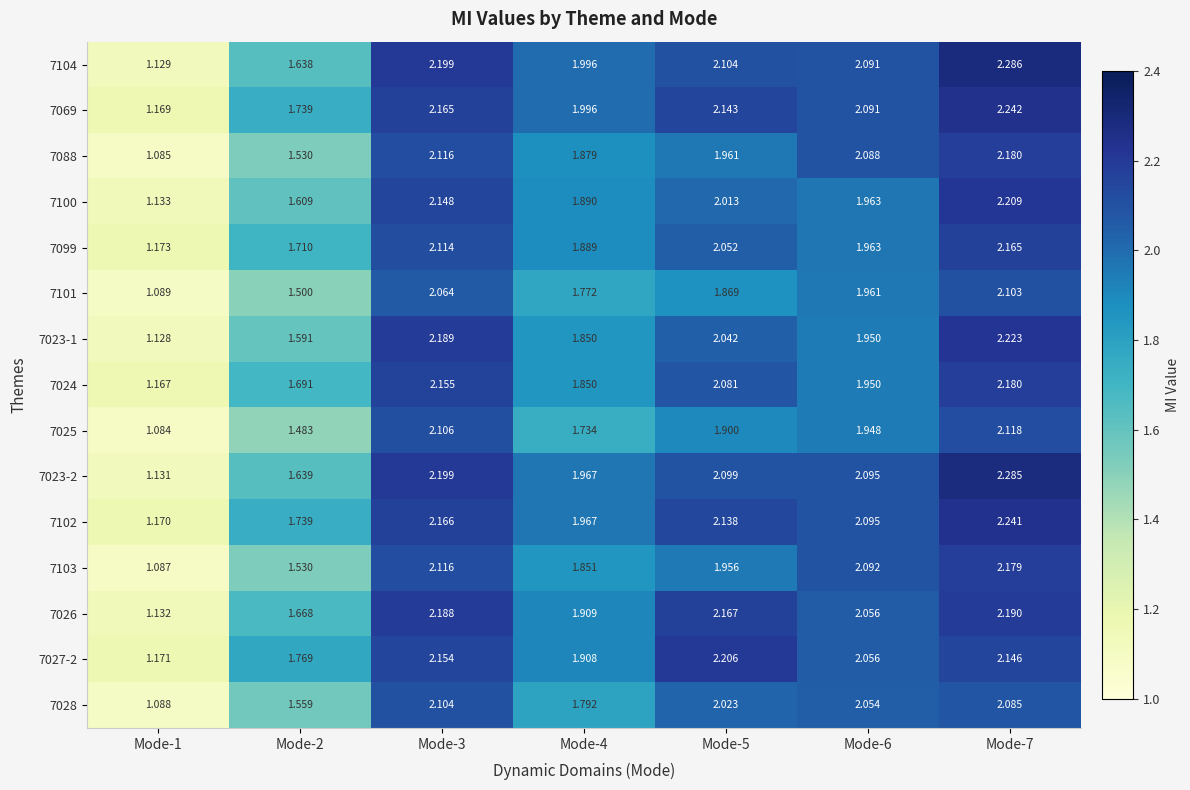

Is the value of 7100 at Mode-2 greater than the value of 7027-2 at Mode-5?

No